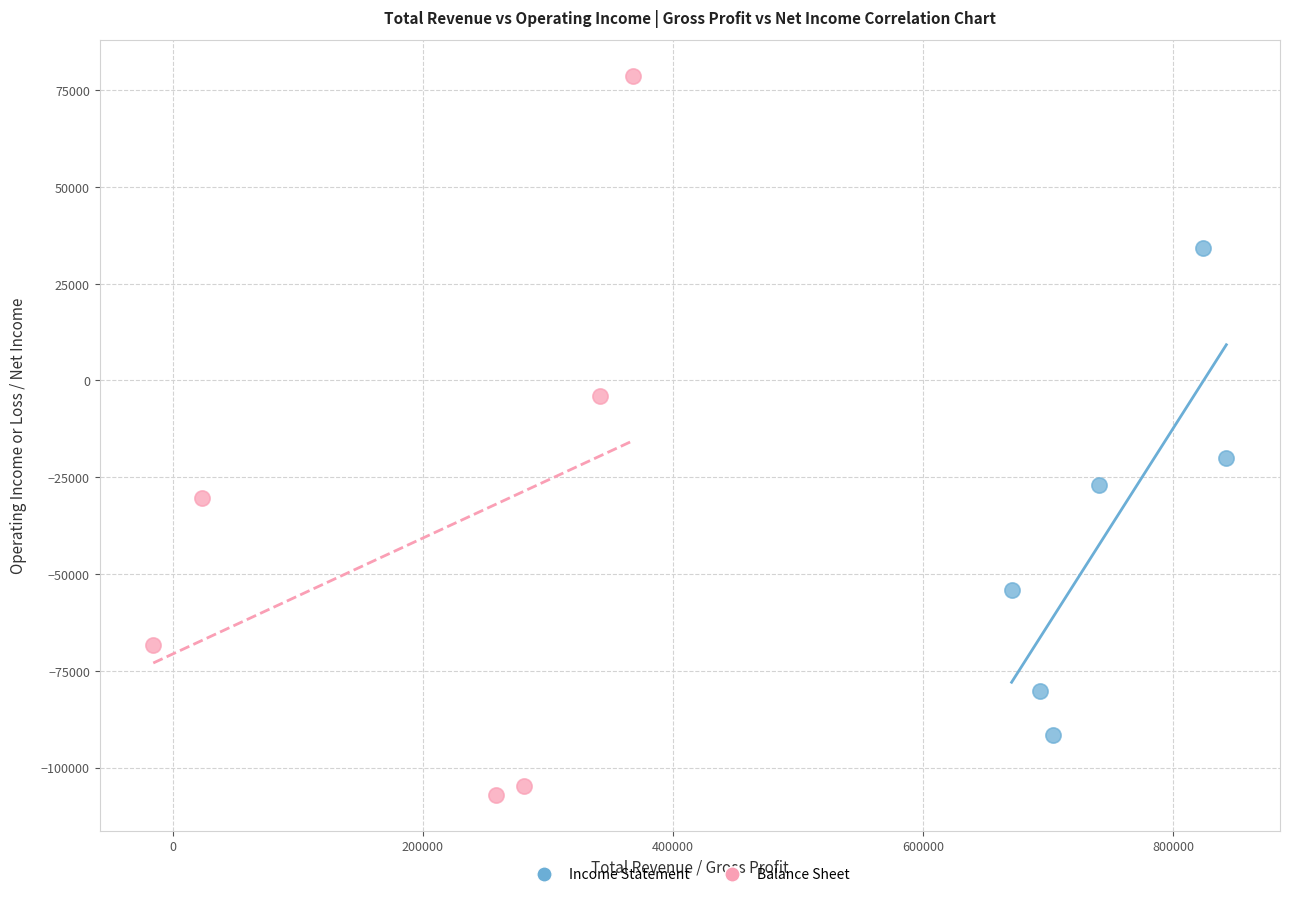

Which series has the widest spread of Y values?

Balance Sheet